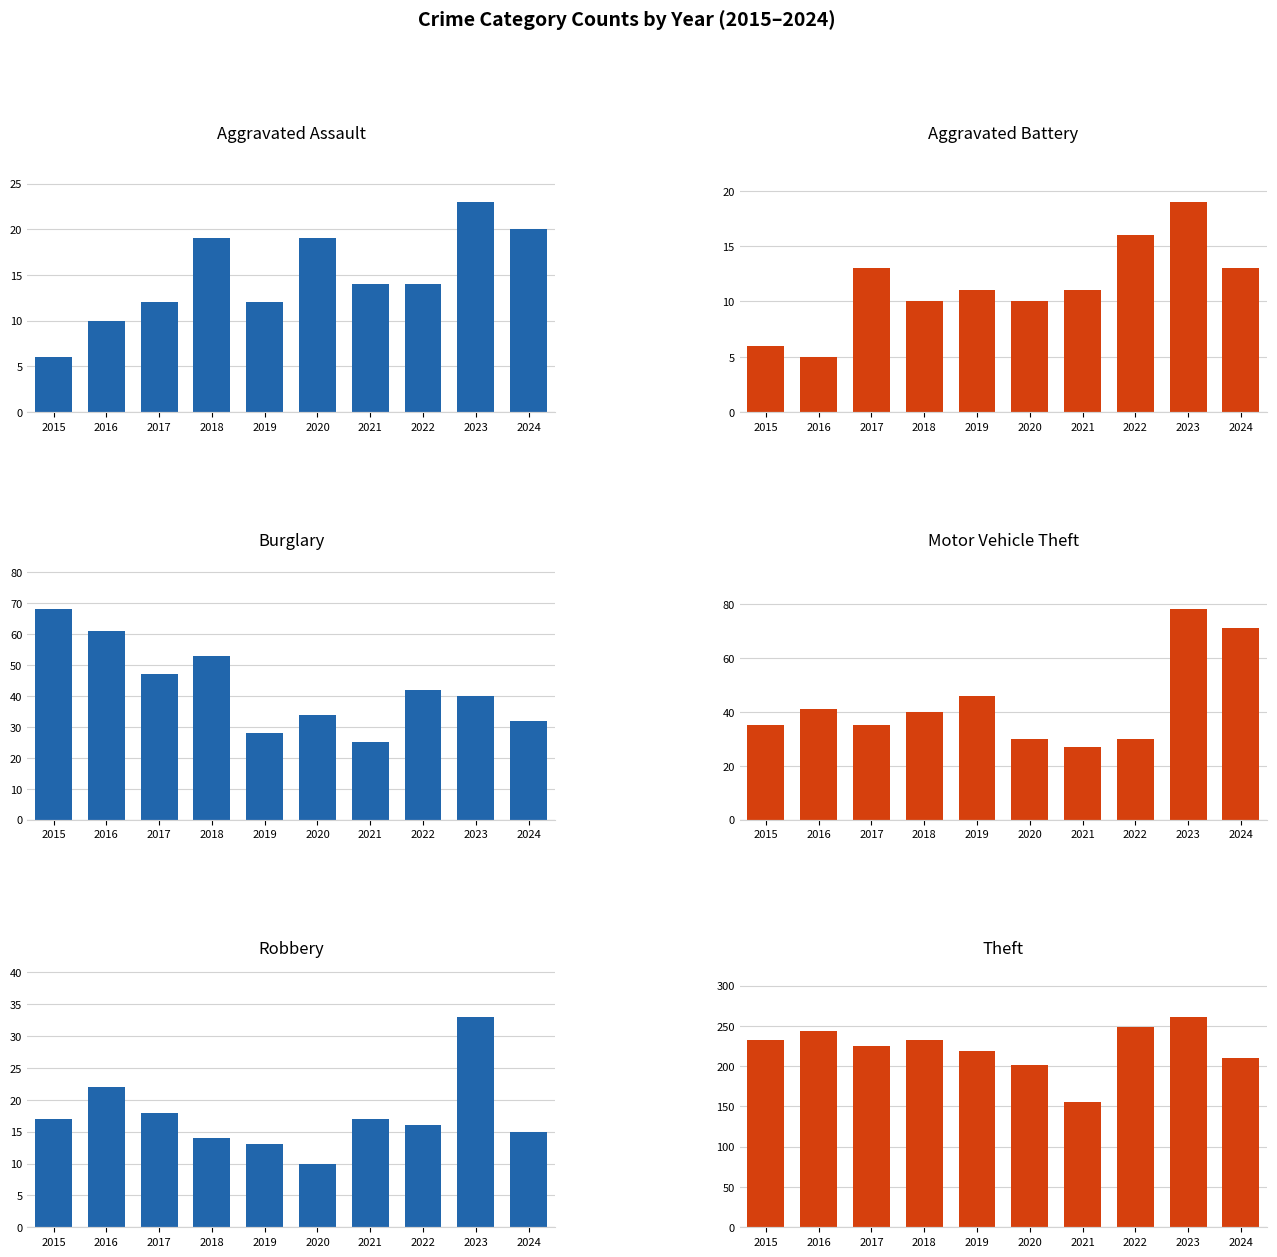

What is the value of the Theft bar at the 1st from the left?

233